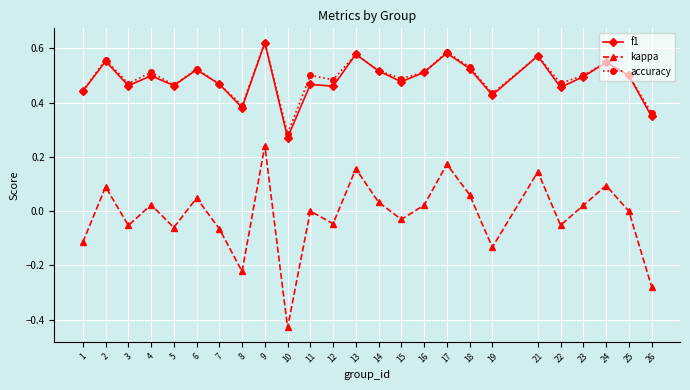

Between 10 and 18, which series saw the biggest shift?

kappa